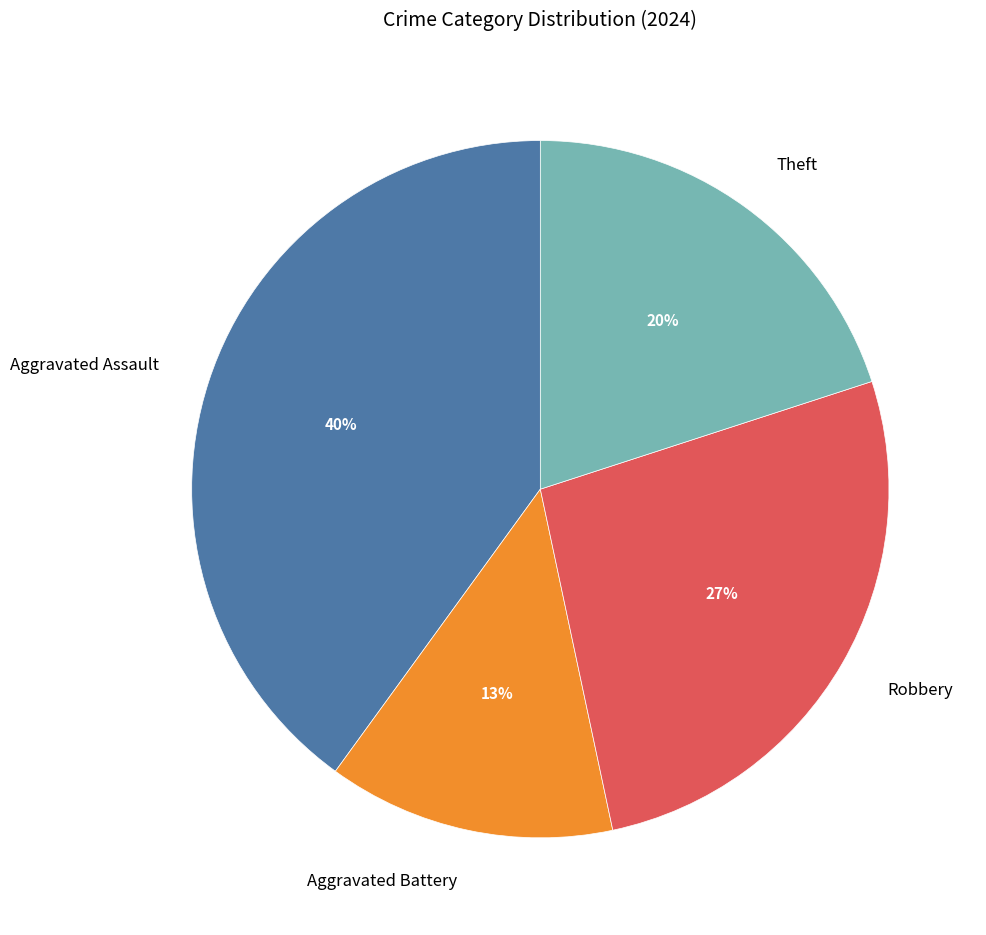

Which slice is the largest?

Aggravated Assault